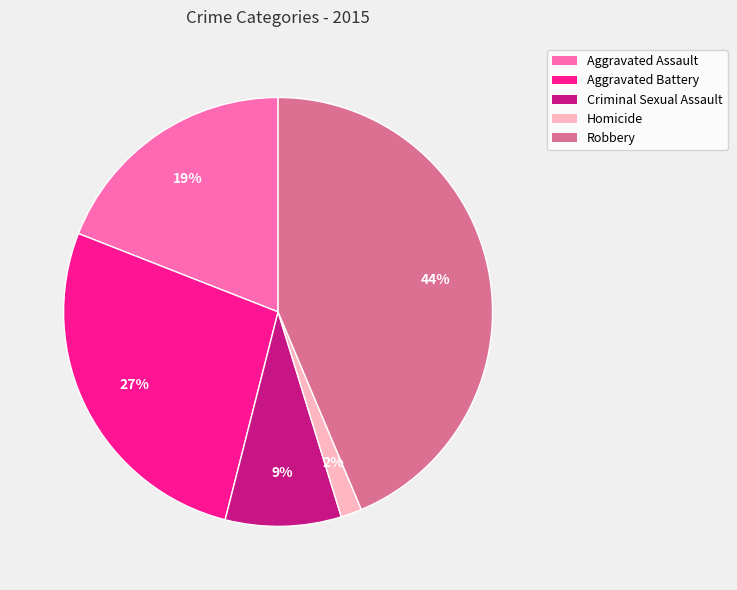

Approximately how many times larger is the value at Robbery compared to Aggravated Assault?

2.3